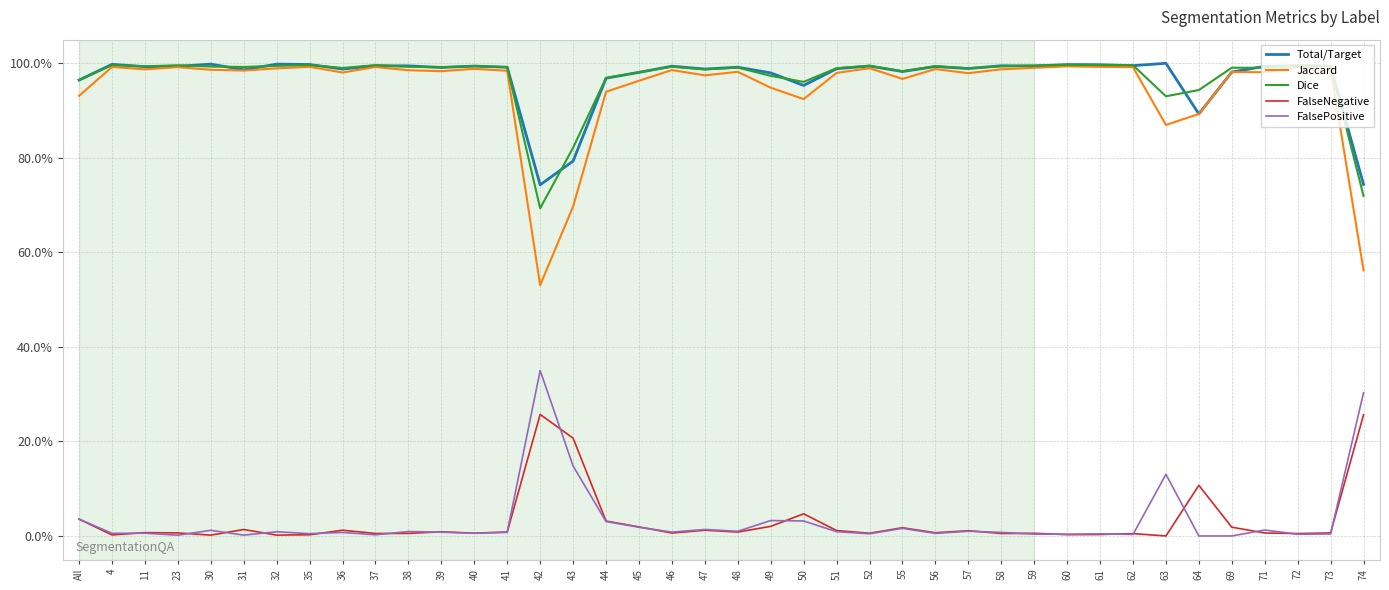

What is the label of the 22nd point from the left?

49